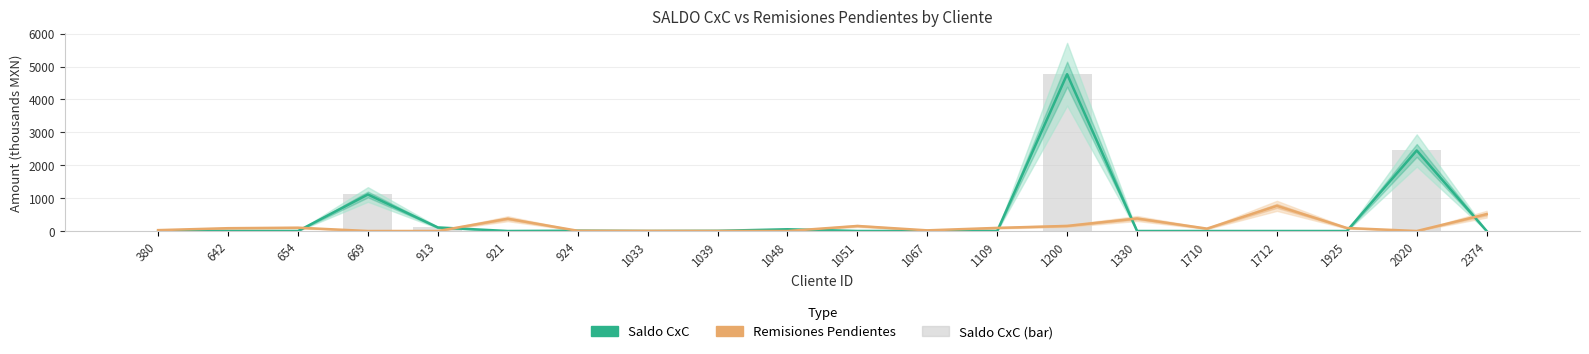

Count the number of data series in this chart.

3